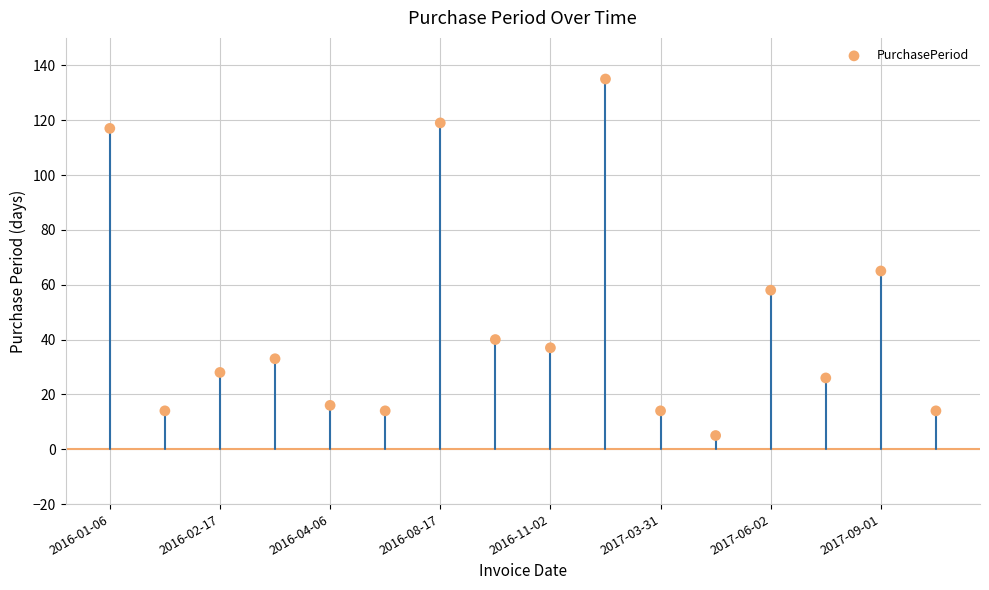

What Y value in the scatter plot is closest to 70?

65